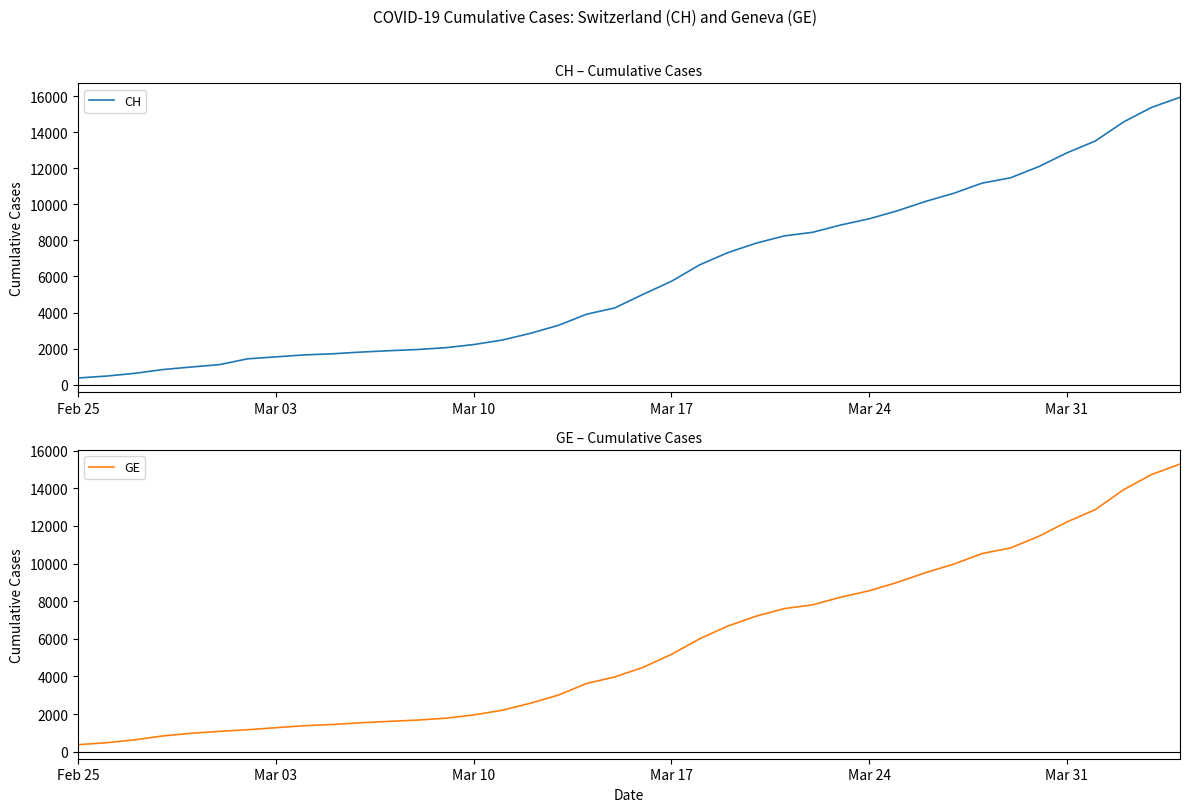

How many lines are shown in the chart?

2